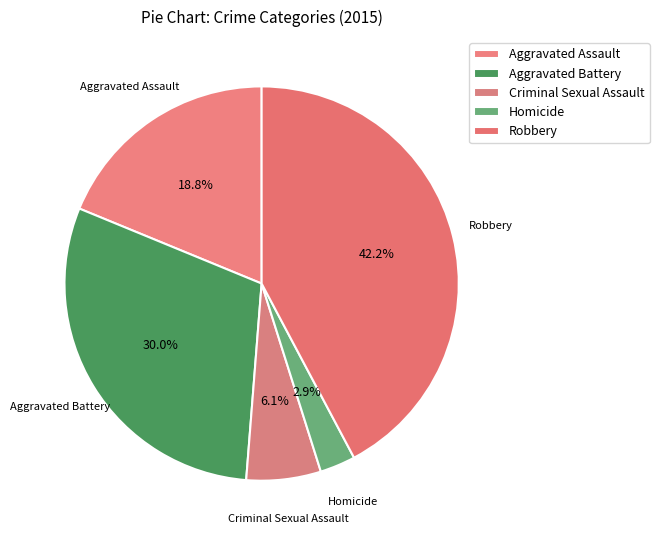

Which slice is the smallest?

Homicide